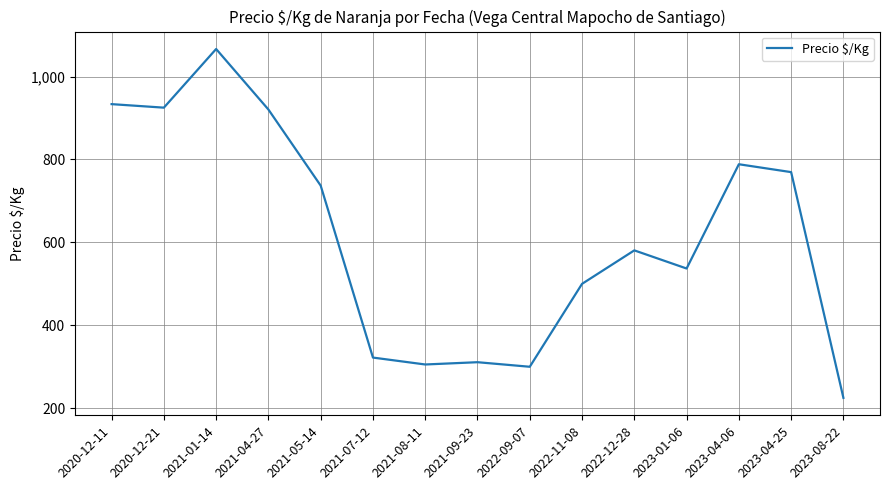

What is the difference between the maximum and minimum values?

841.5